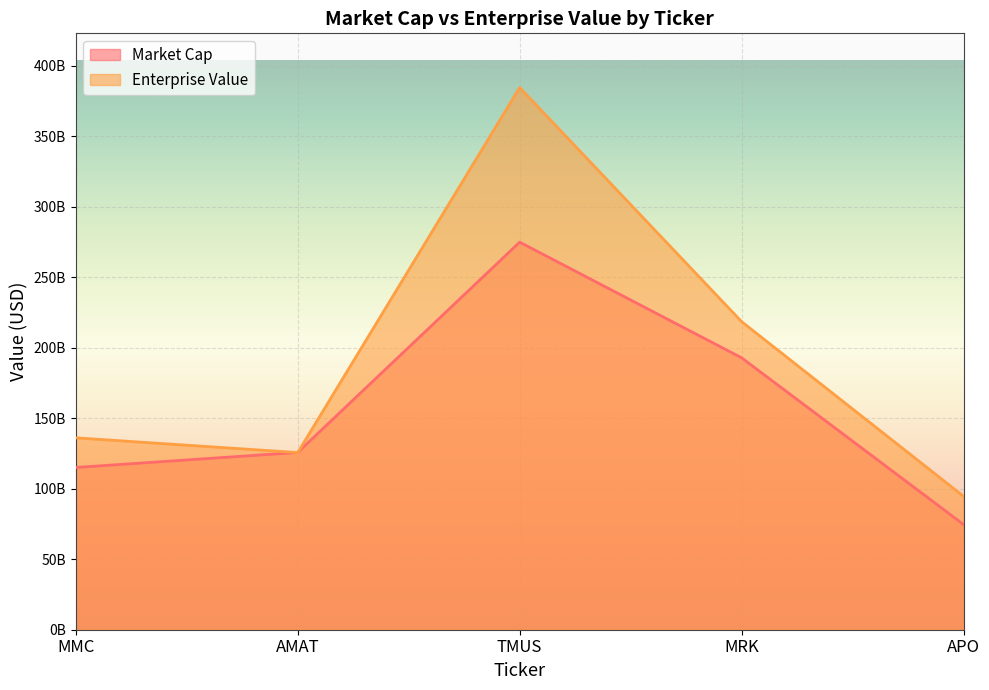

Where does the Enterprise Value series first go above 136148770816?

TMUS